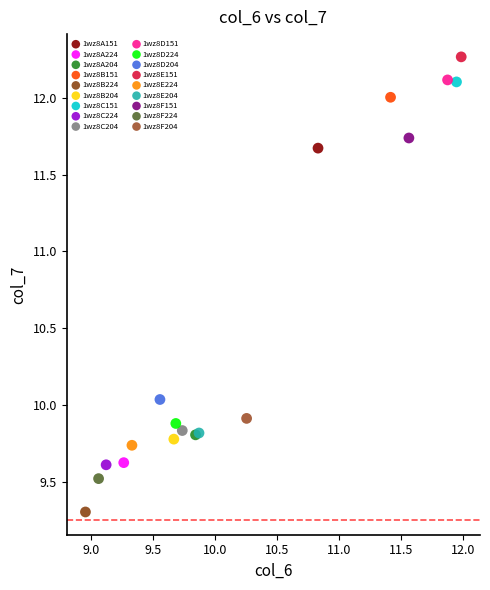

Which series reaches the minimum Y coordinate?

1wz8B224